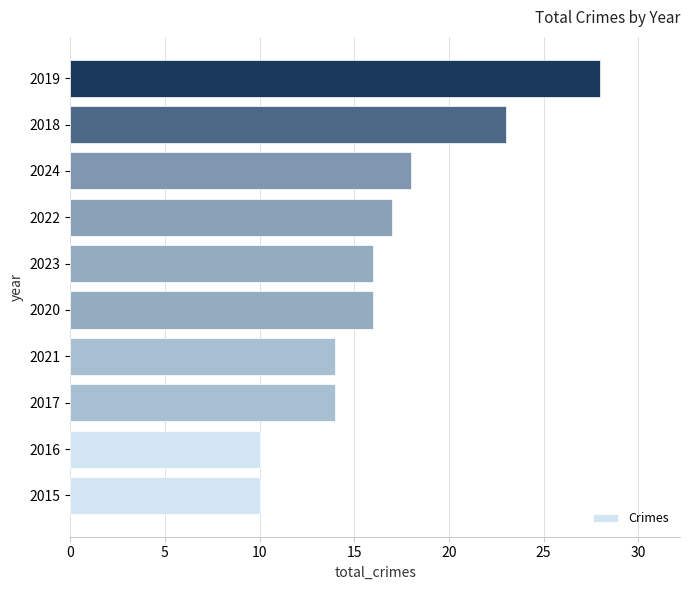

What is the sum of all values?

166